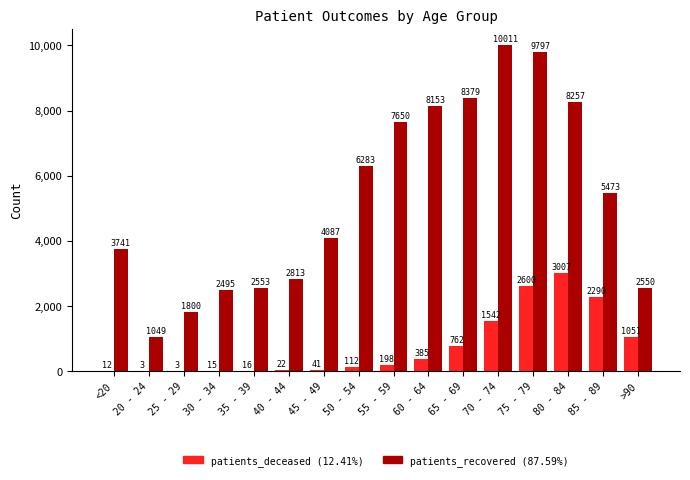

What is the maximum value shown in the chart?

10011